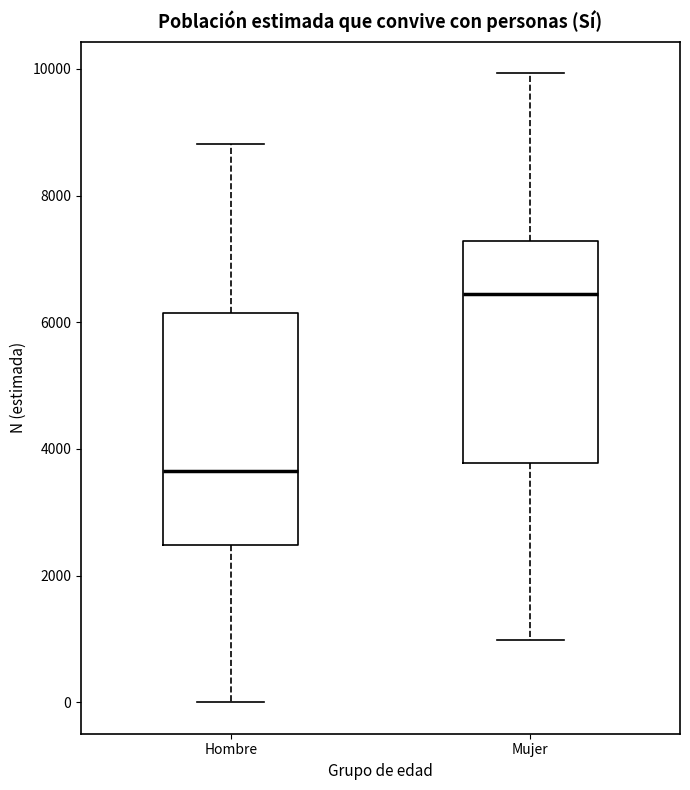

Where does the lower whisker of the box for Hombre end on the y-axis? The values are not printed on the chart, so give them approximately, as read against the axis.

0